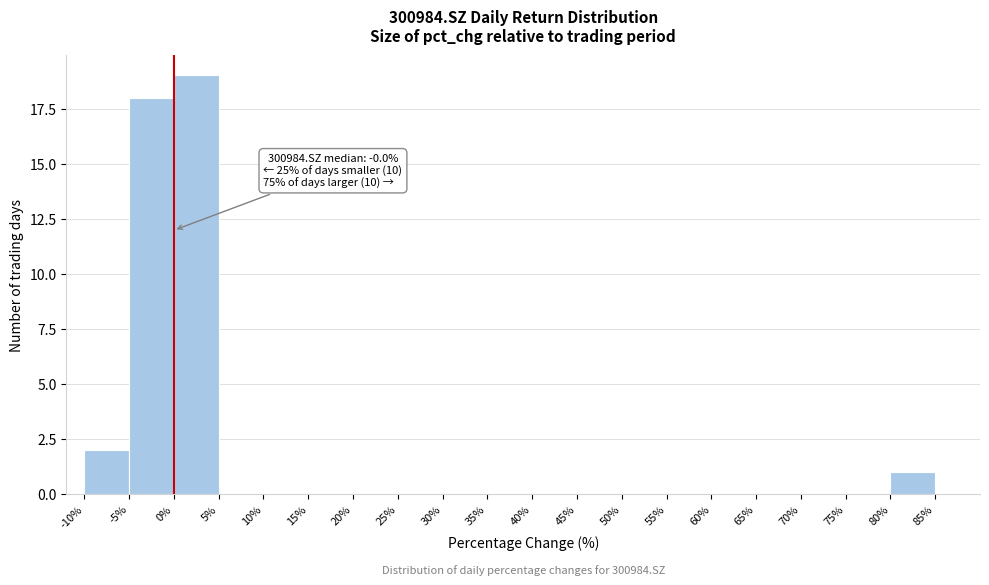

Over which range of the x-axis is the bar tallest?

0% to 5%